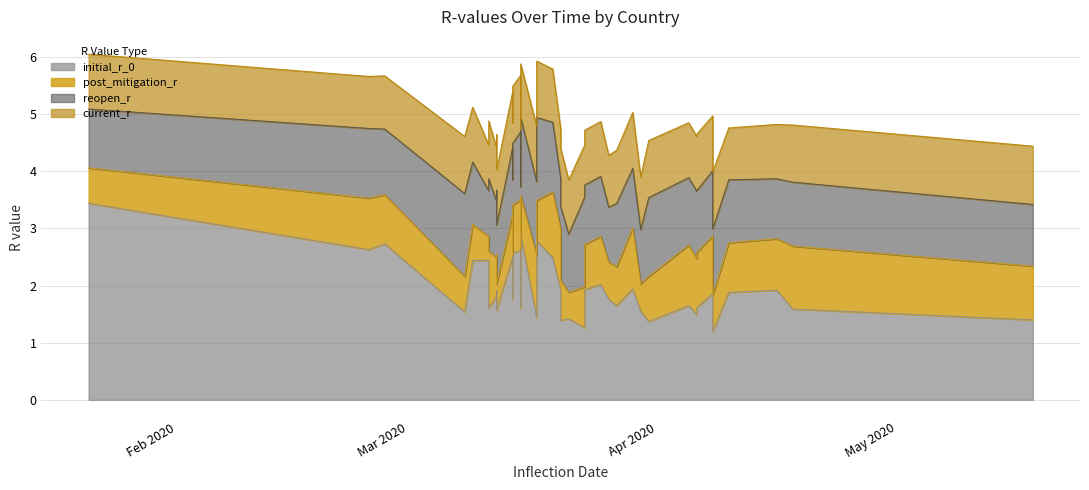

At how many categories does at least one series exceed 1?

40